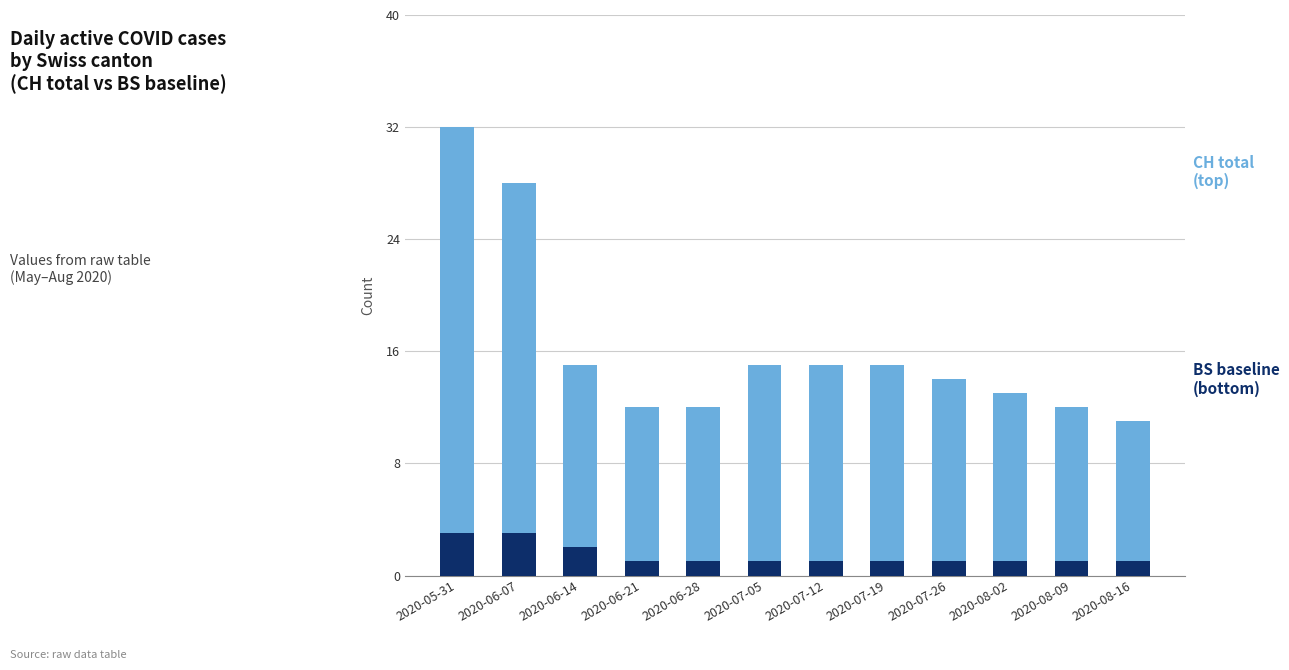

How many bars are there in total?

12